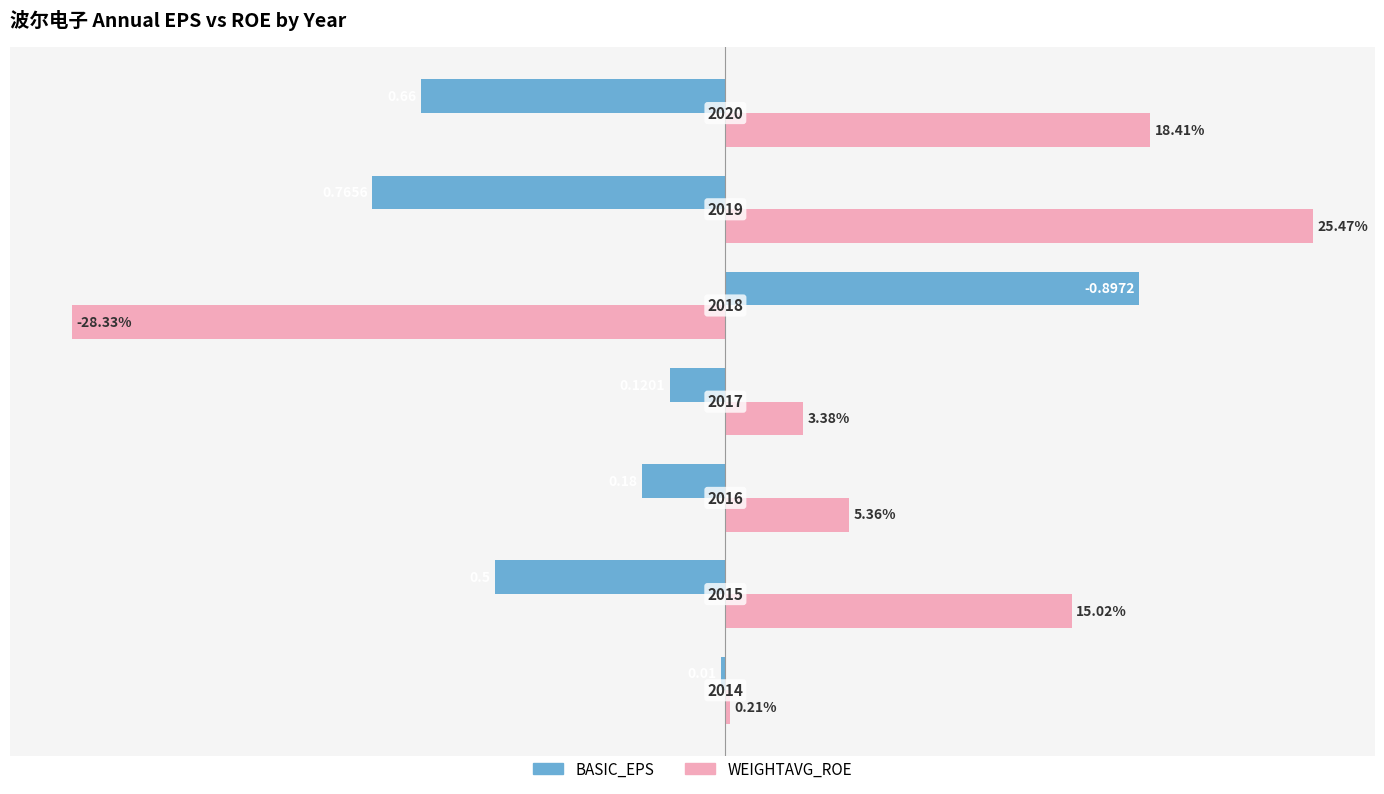

What are all the series names shown in the legend?

BASIC_EPS, WEIGHTAVG_ROE